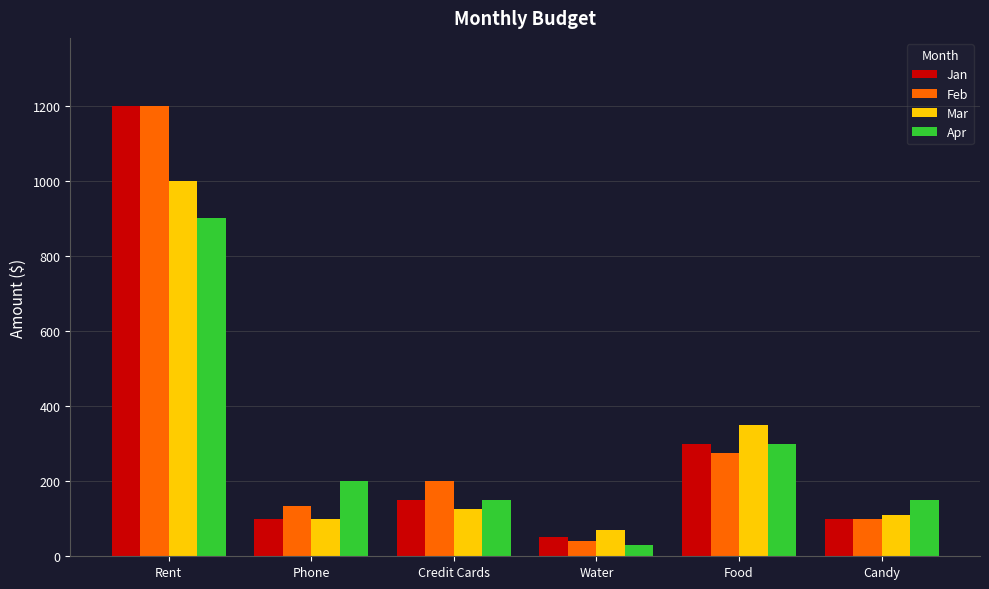

What is the sum of all Mar values?

1755